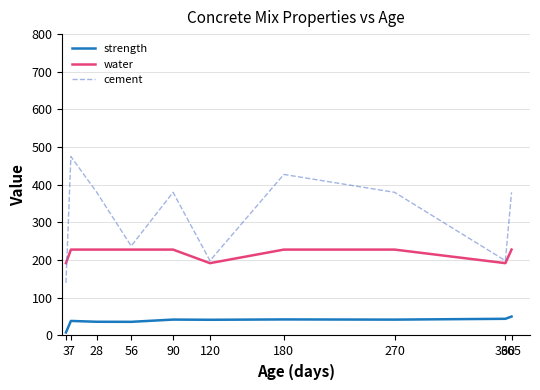

Rank the series by their maximum value, from highest to lowest.

cement, water, strength